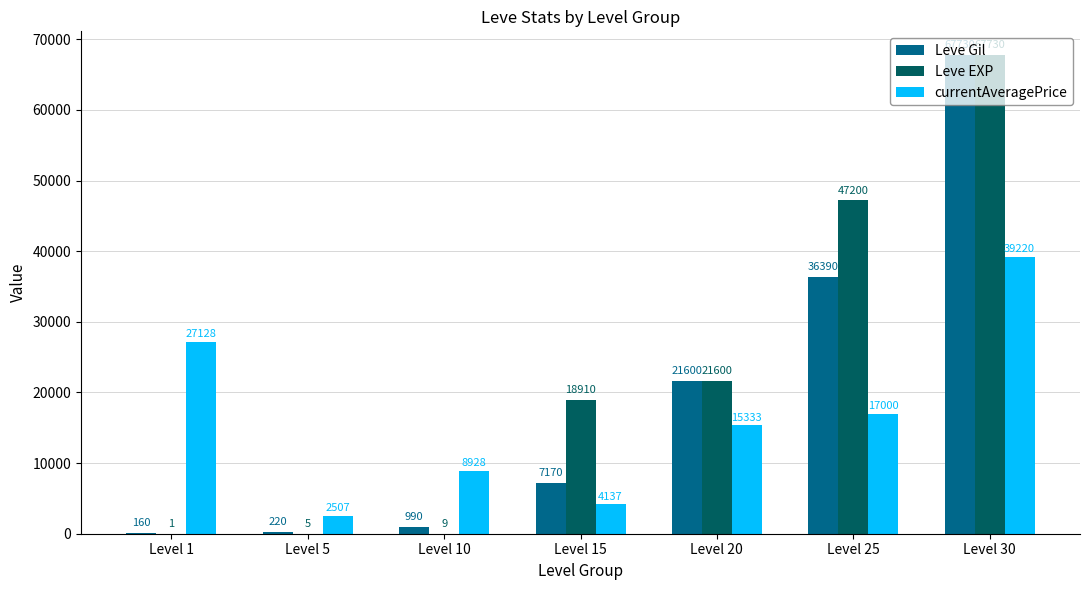

What are all the series names shown in the legend?

Leve Gil, Leve EXP, currentAveragePrice